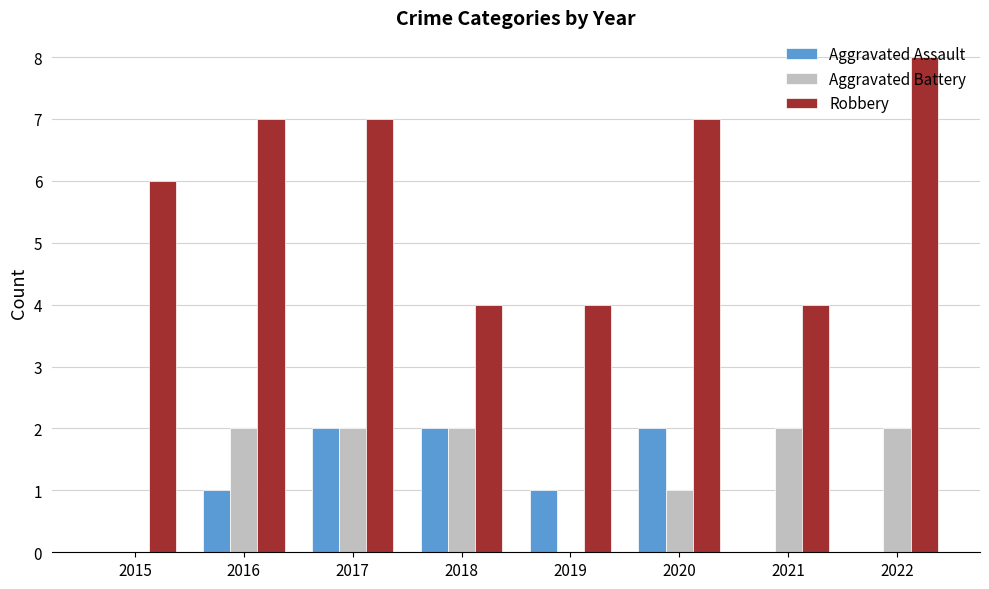

What is the total value across all series at 2016?

10